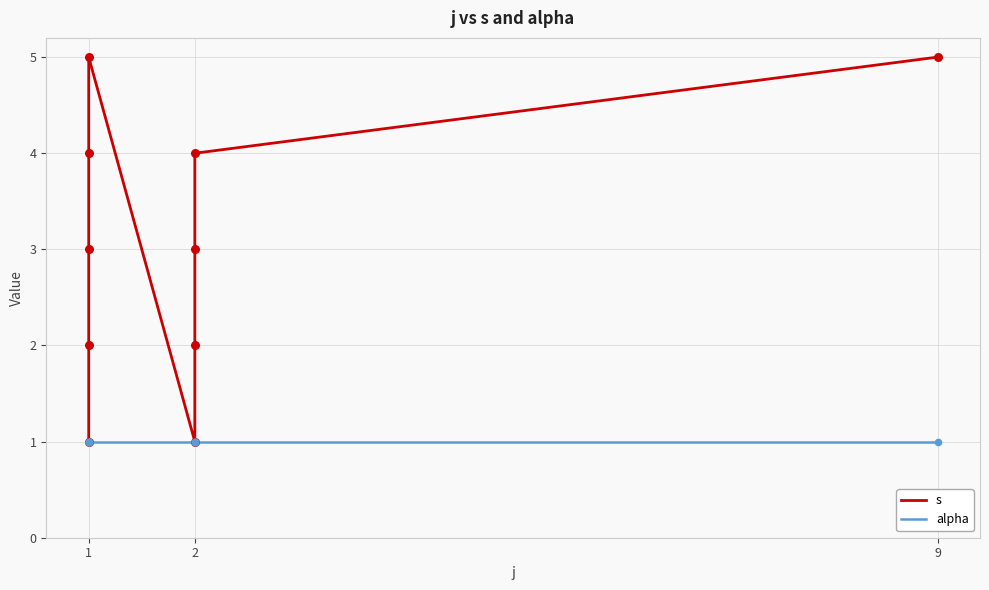

Which series contains the lowest Y value?

s